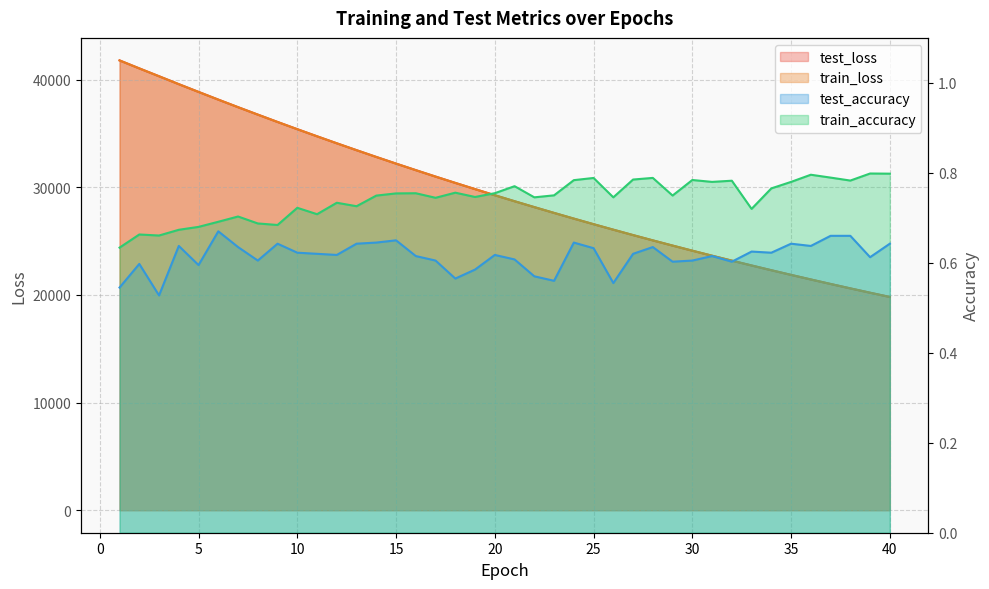

Does the chart have visible grid lines?

Yes